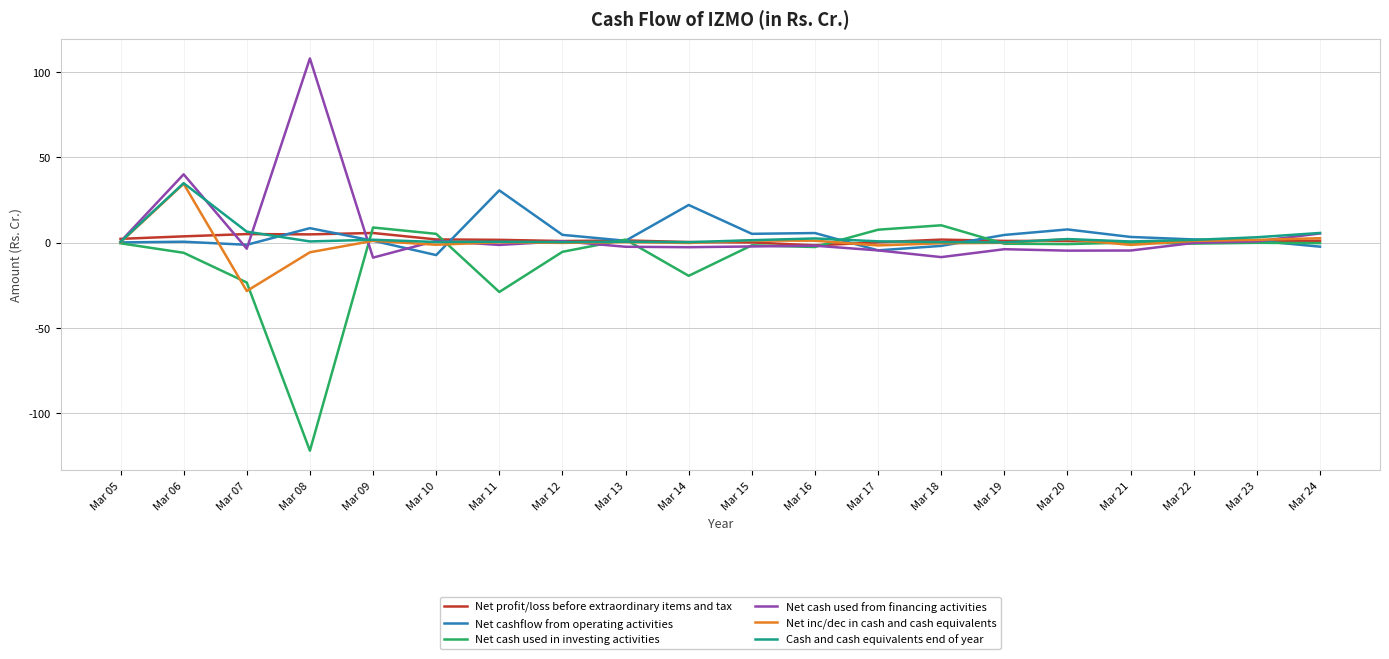

Count the number of data series in this chart.

6